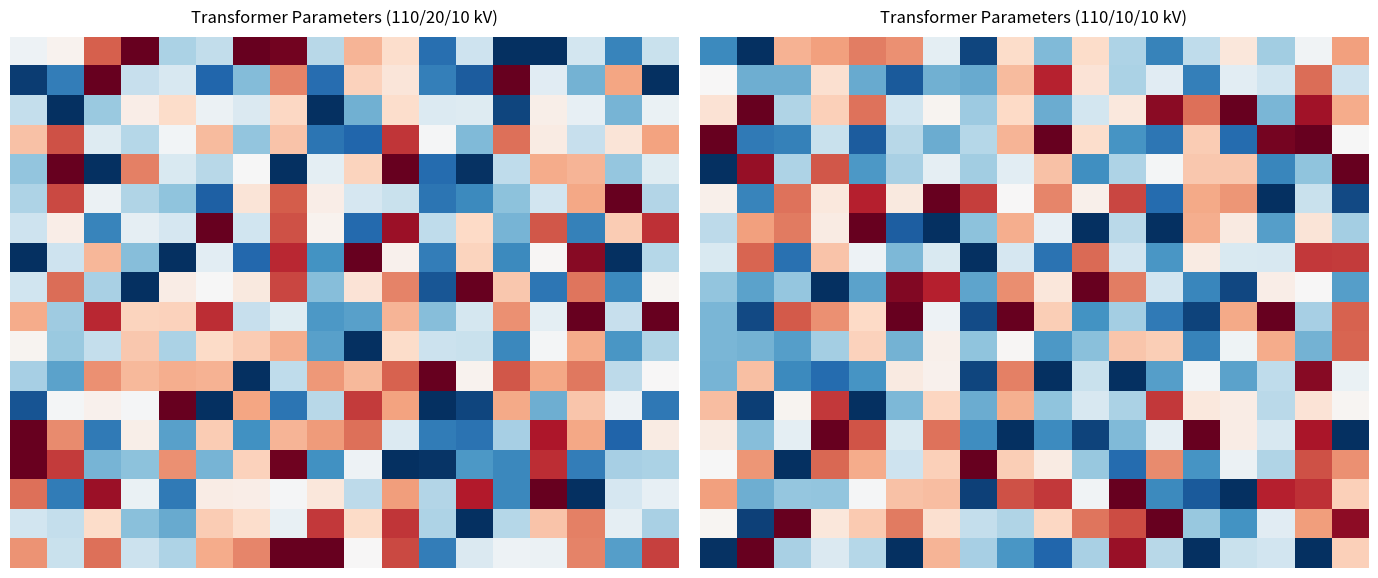

Which series has the largest total across all categories?

row_2